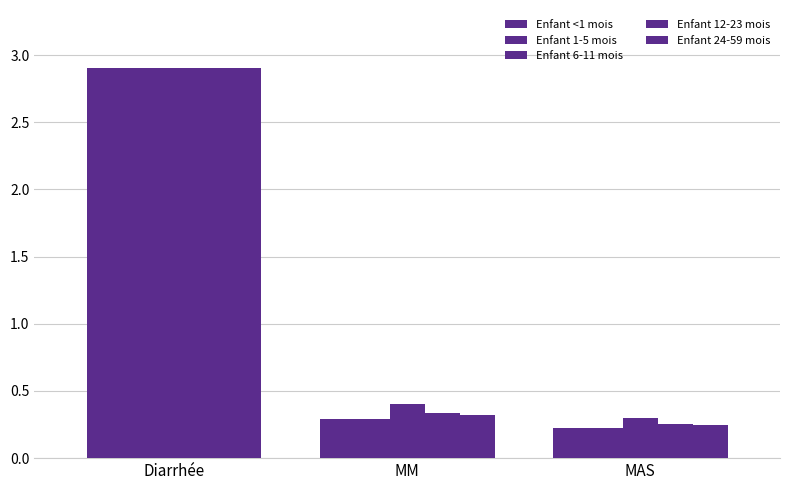

How many groups of bars are there?

3